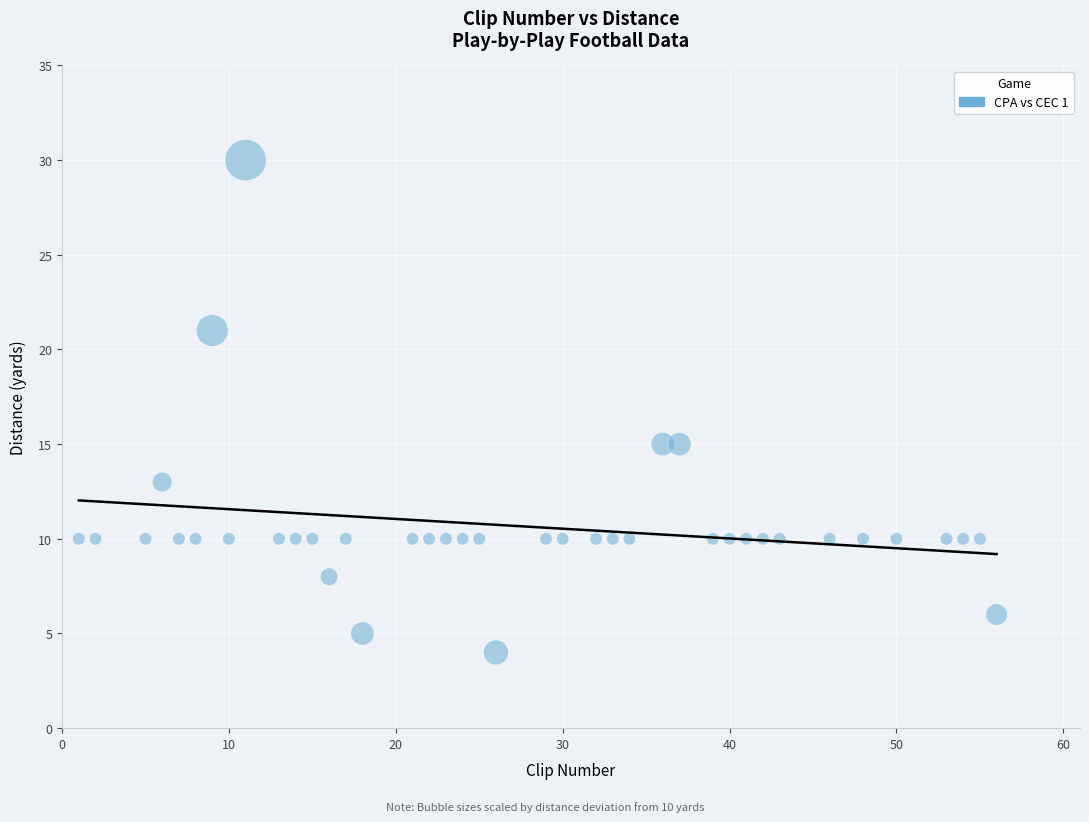

What is the range of X values (max minus min)?

55